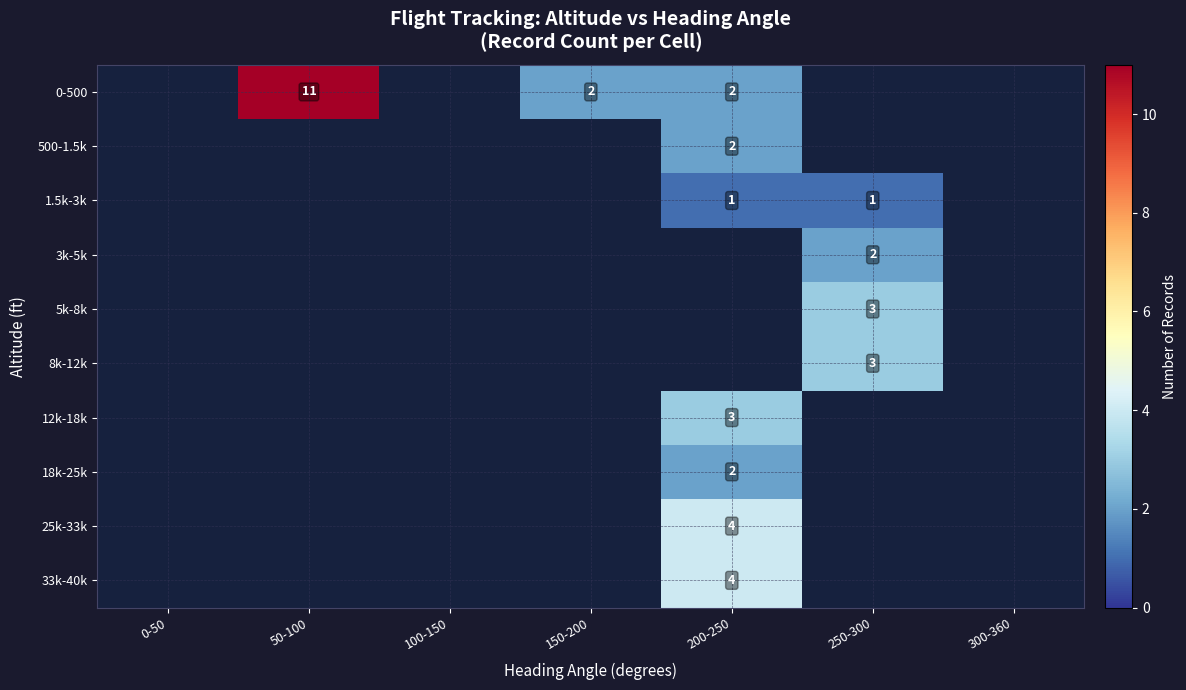

The 33k-40k series shows 4 at 200-250. True or false?

True